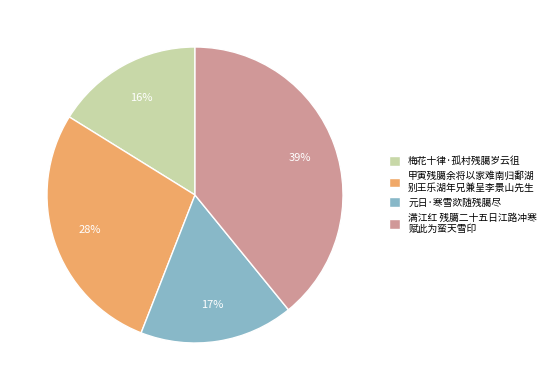

Is the sum of 梅花十律·孤村残臈岁云徂 and 甲寅残臈余将以家难南归鄱湖 别王乐湖年兄兼呈李景山先生 greater than half?

No